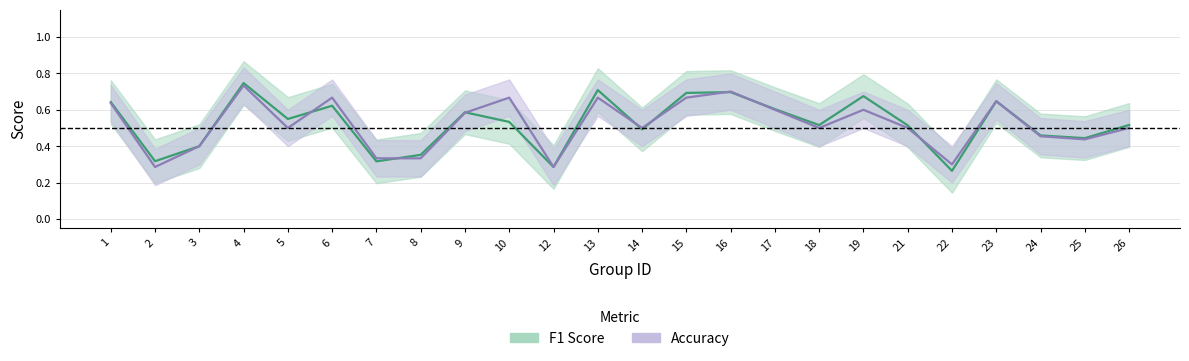

What is the sum of the accuracy values at 18 and 10?

1.2